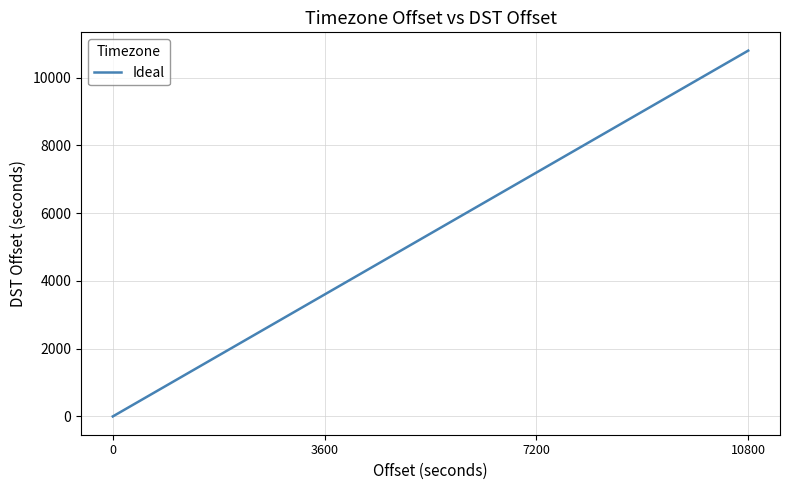

What is the difference between the maximum and second lowest values?

10800